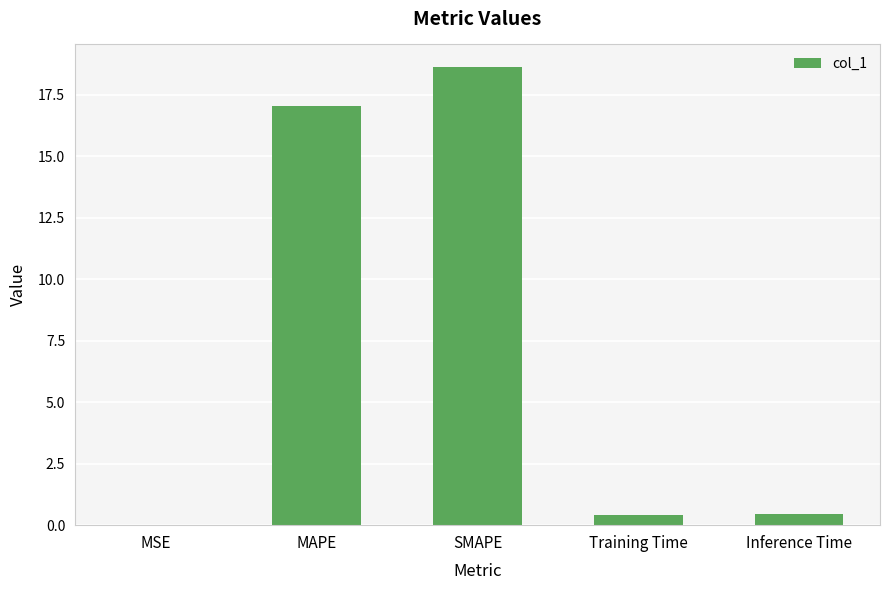

The value at MAPE is 17.0. True or false?

True